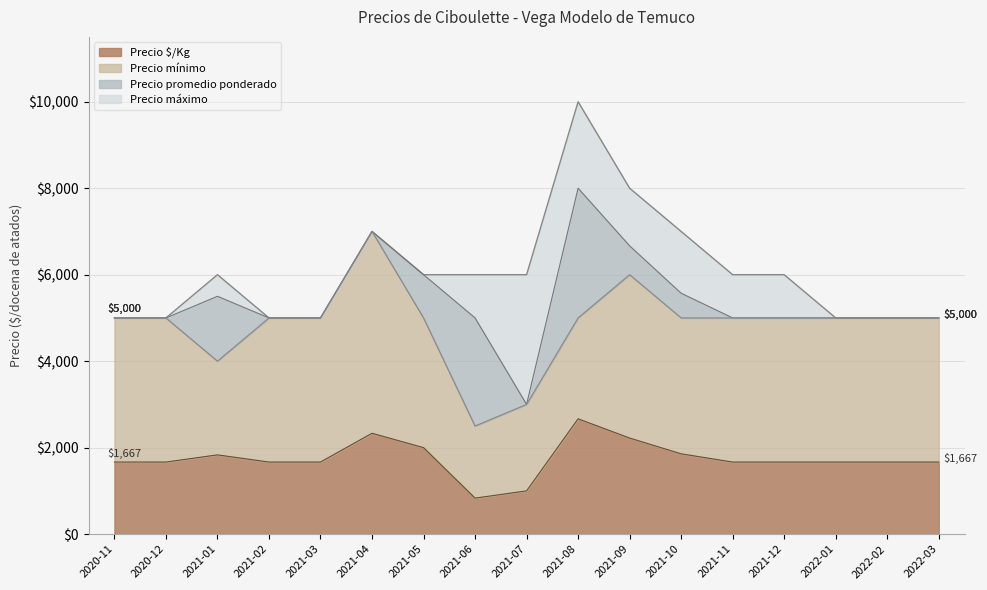

What is the value of the Precio máximo point at the 6th from the left?

7000